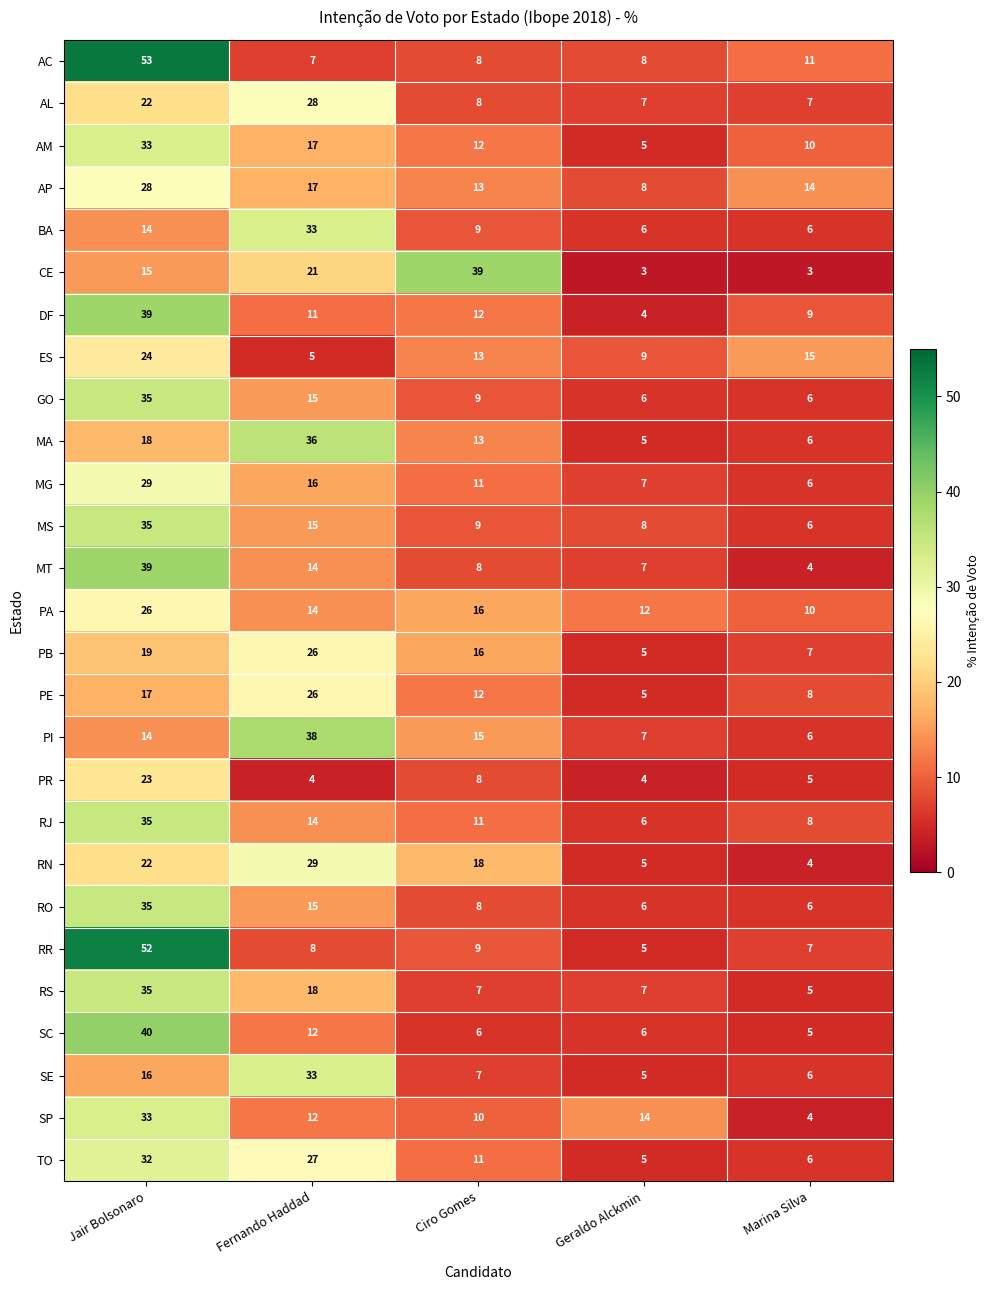

What is the minimum value for AL?

7